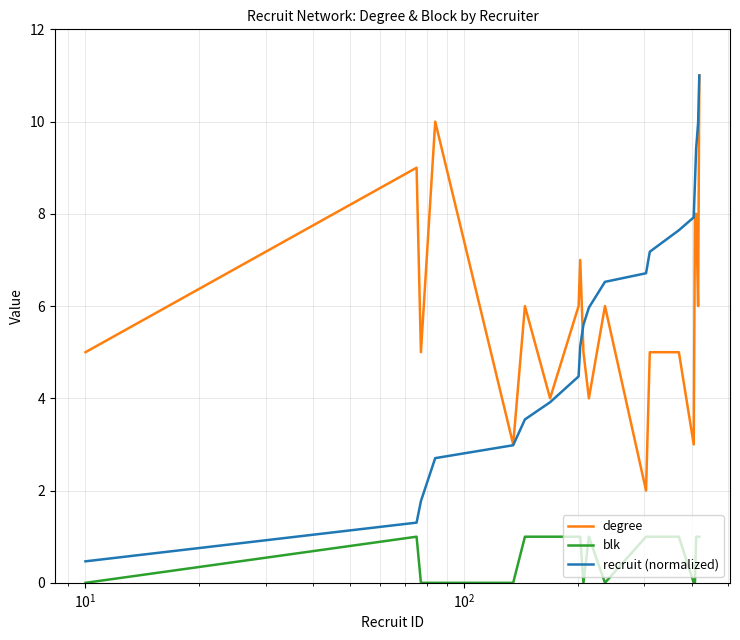

True or false: degree and blk cross at least once.

False